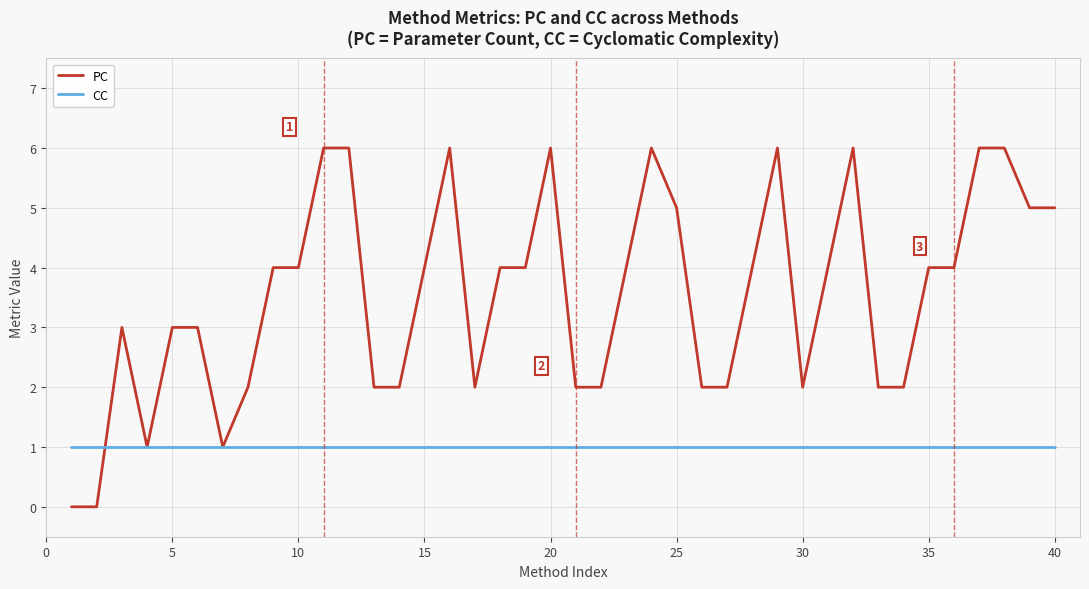

Which series has the widest spread of values?

PC